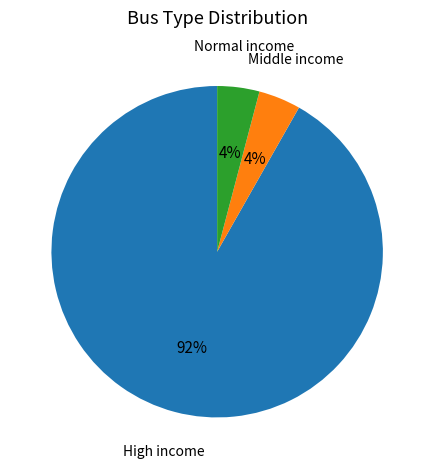

Between High income and Middle income, which is larger?

High income